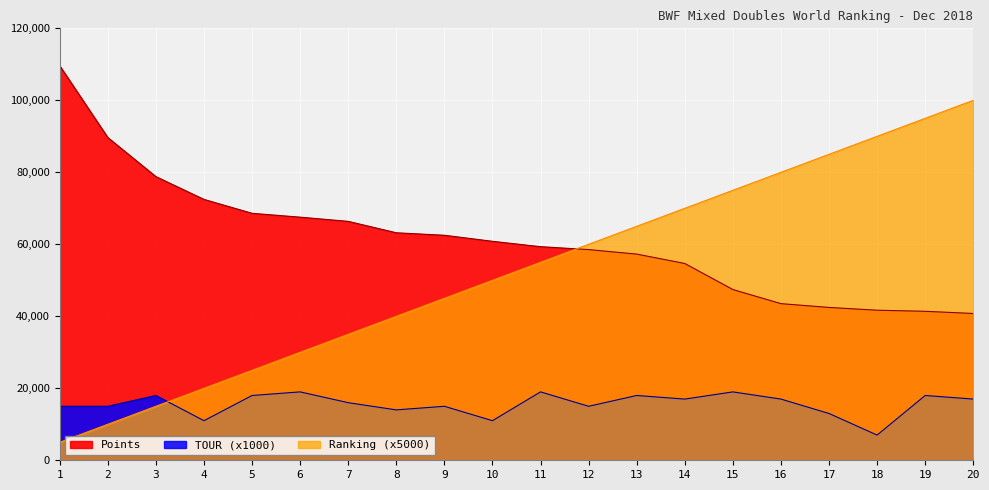

Which category has the highest value in the TOUR series?

6